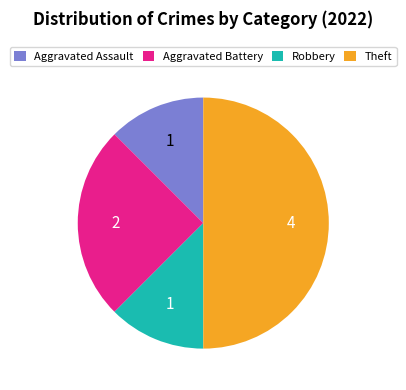

Which category has the biggest portion of the pie?

Theft